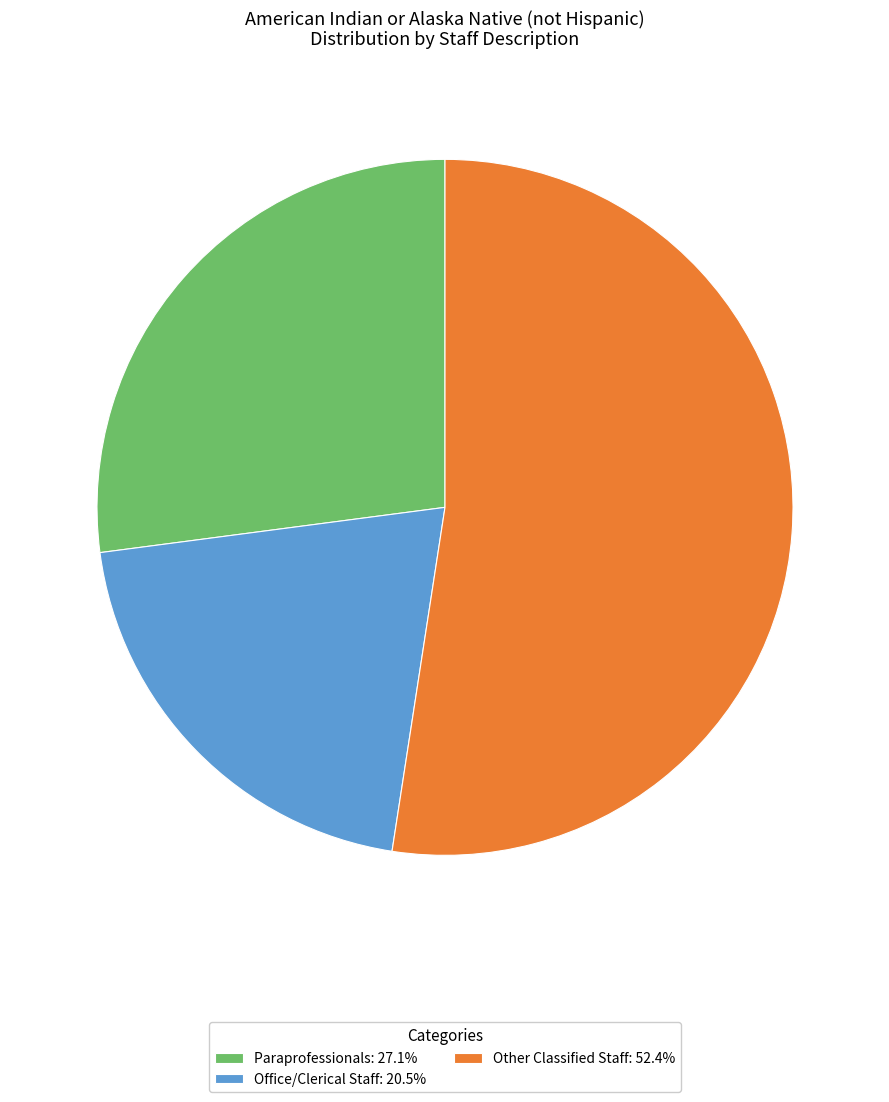

Do Office/Clerical Staff: 20.5% and Other Classified Staff: 52.4% together represent more than half of the pie?

Yes